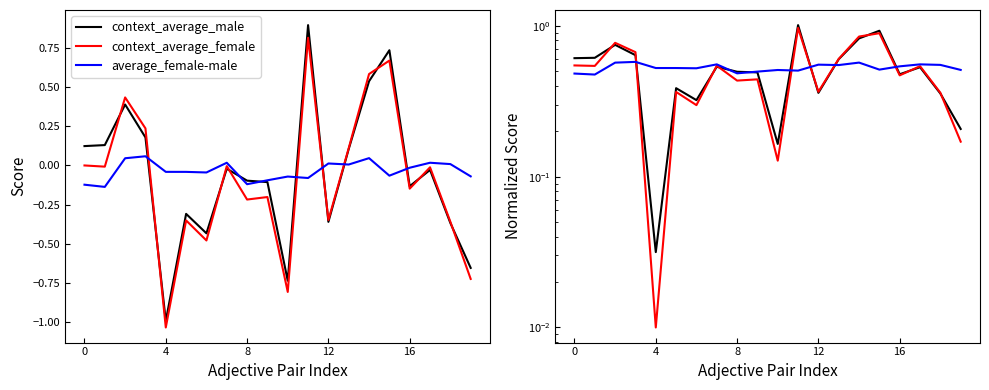

What is the highest value of the context_average_female series?

1.0